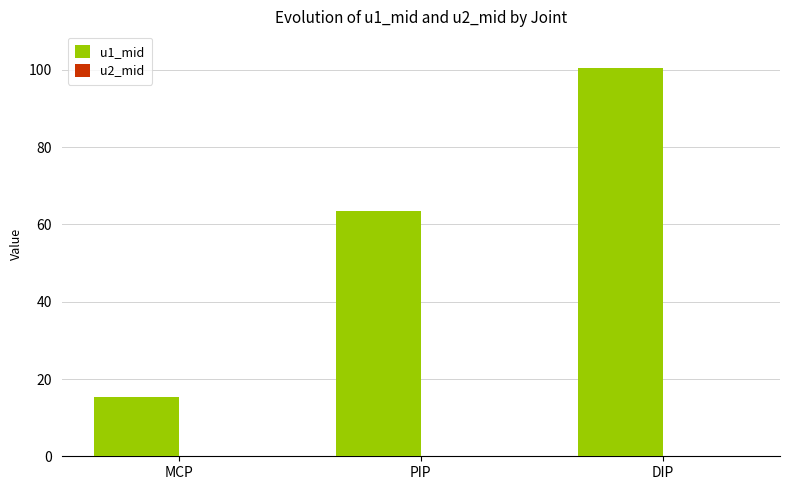

True or false: u1_mid has a value of 156.9 at DIP.

False